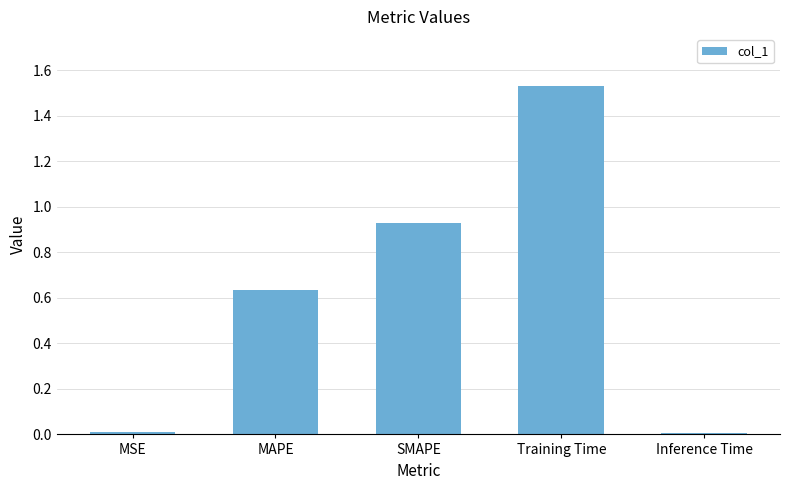

Which label corresponds to the largest value in the chart?

Training Time